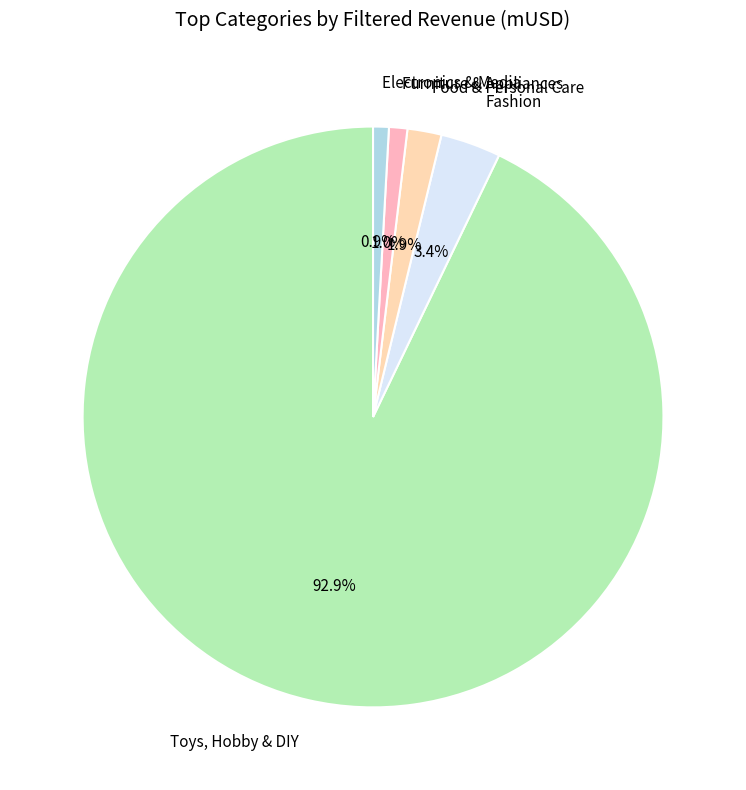

Which has a higher value, Fashion or Toys, Hobby & DIY?

Toys, Hobby & DIY